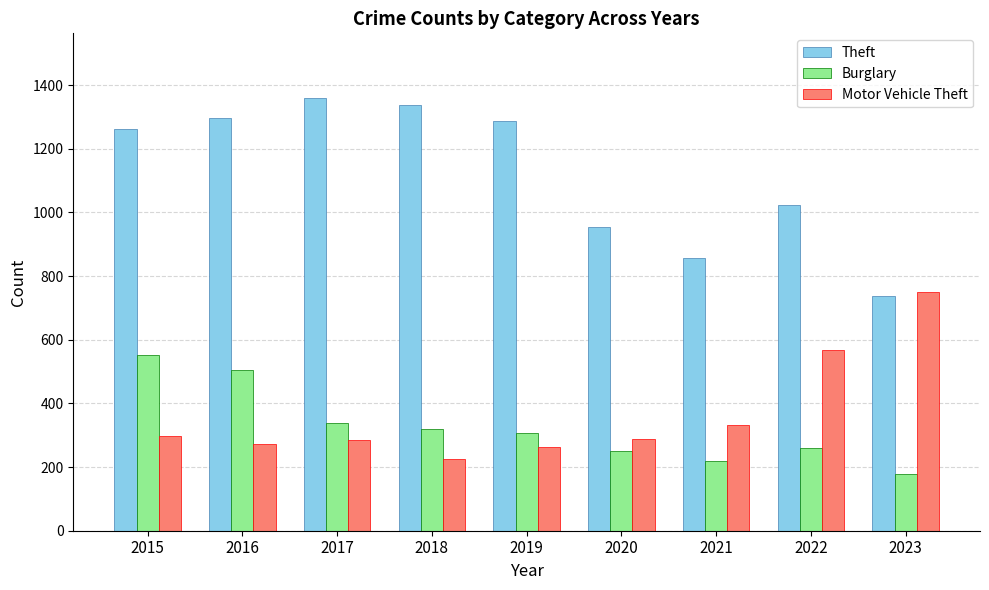

At which category is the sum across all series the highest?

2015